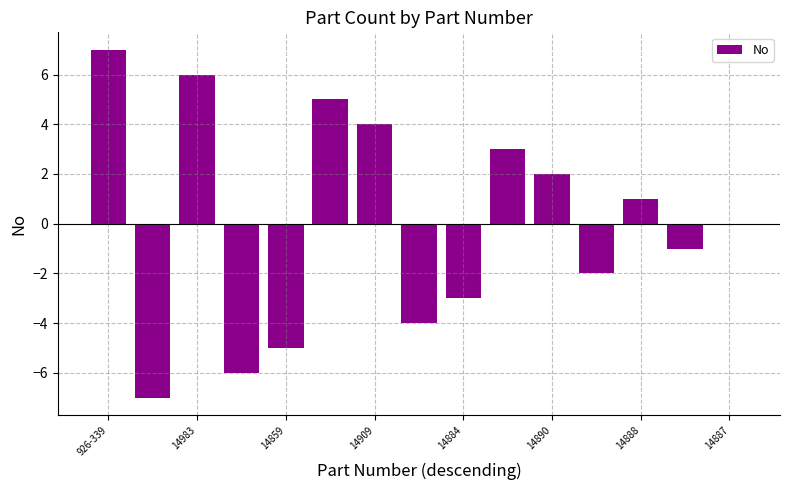

What is the maximum value shown in the chart?

7